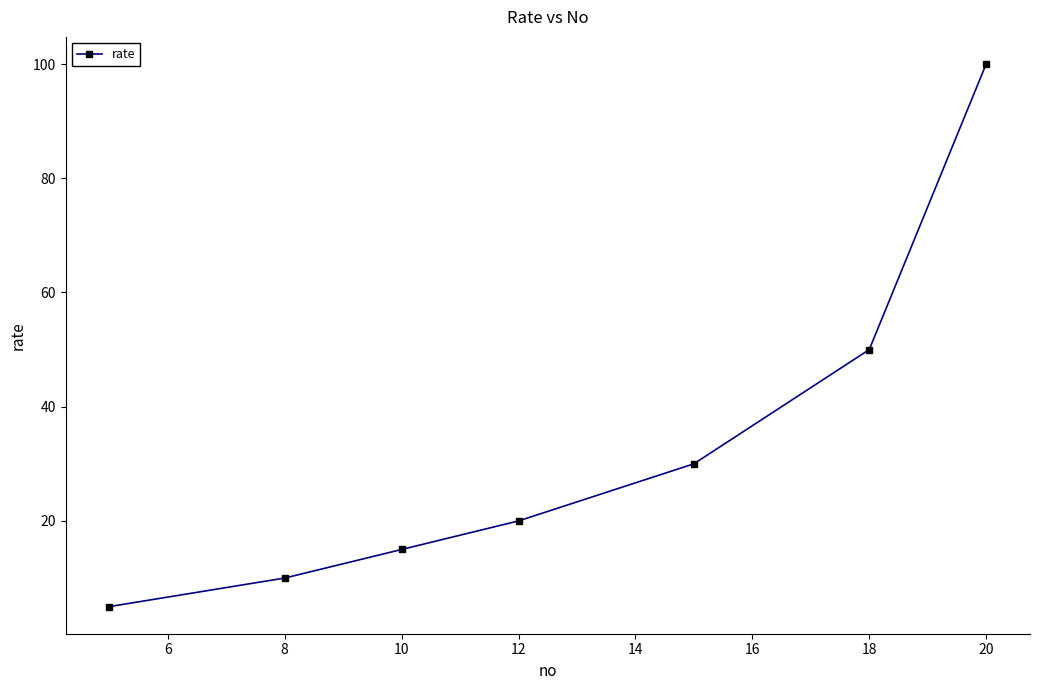

What is the greatest value displayed?

100